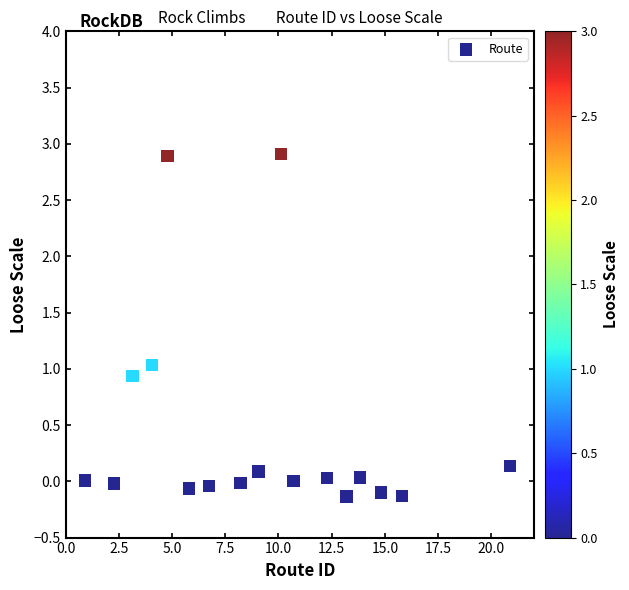

What is the range of X values (max minus min)?

20.0